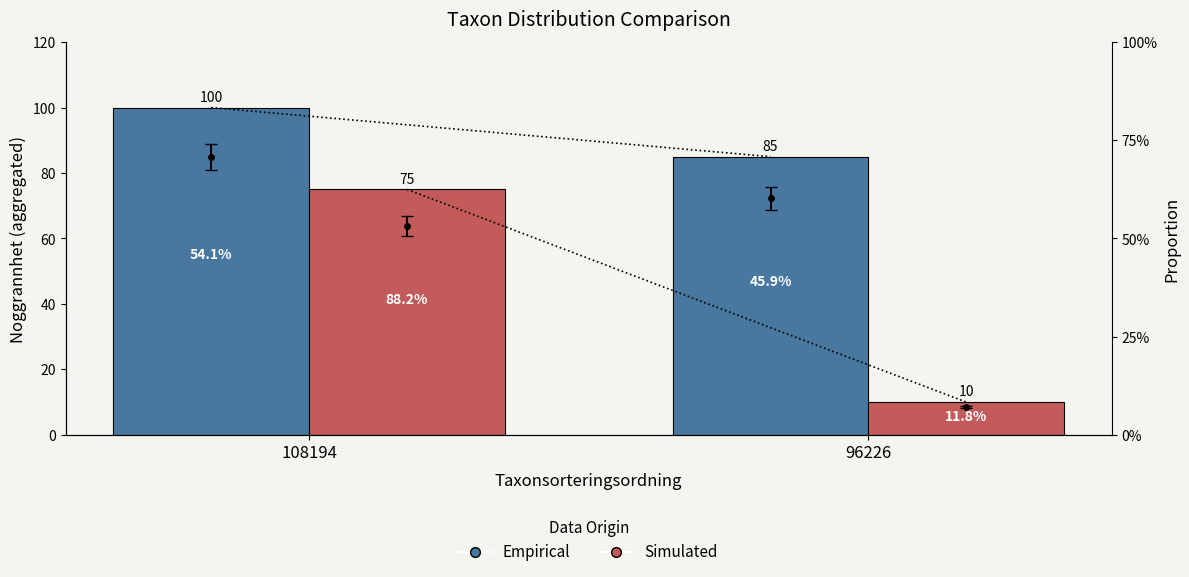

What is the sum of all Empirical values?

185